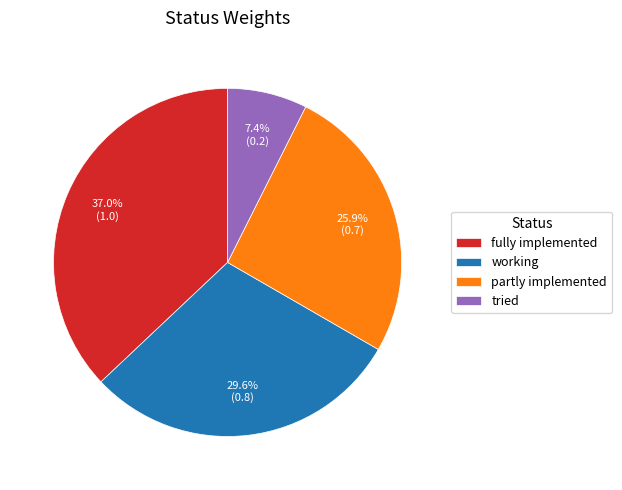

How many slices are in this pie chart?

4